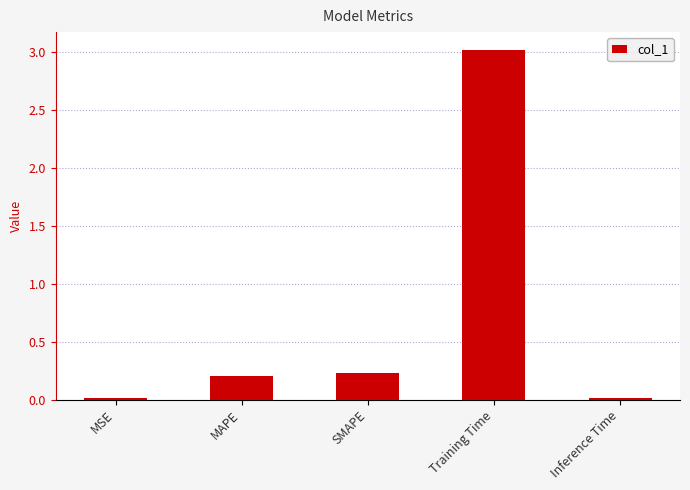

Between Inference Time and Training Time, which is larger?

Training Time